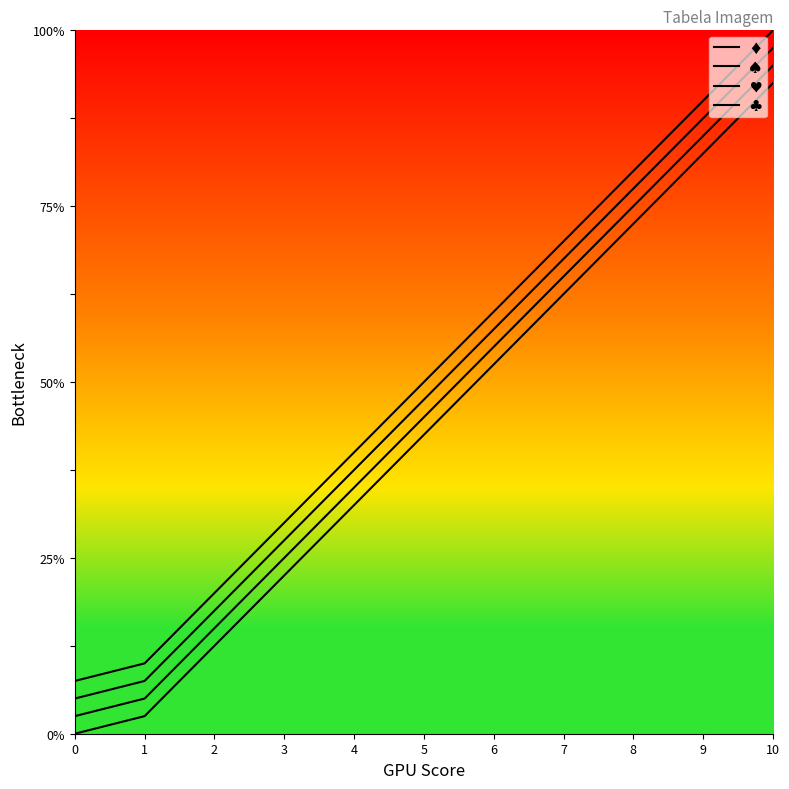

Is this an area chart (filled region under the line)?

No